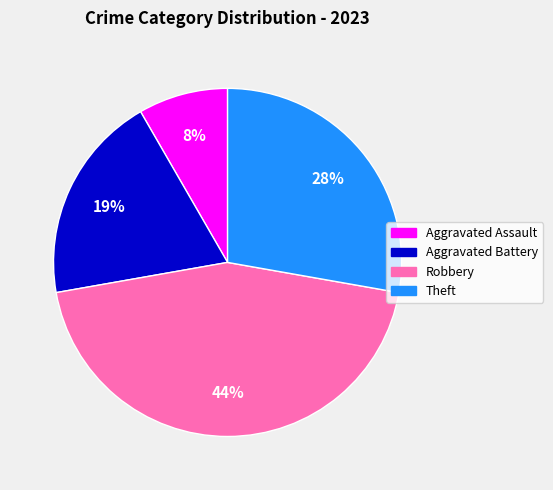

Which has a higher value, Aggravated Assault or Theft?

Theft